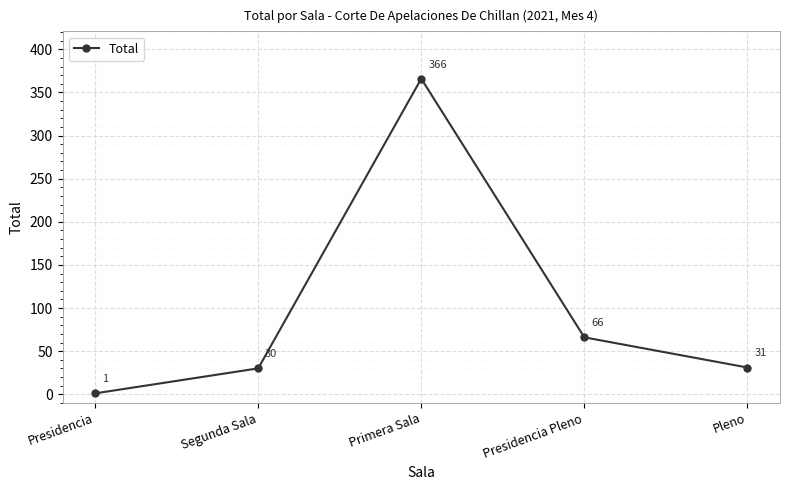

List the labels in order of value, largest first.

Primera Sala, Presidencia Pleno, Pleno, Segunda Sala, Presidencia